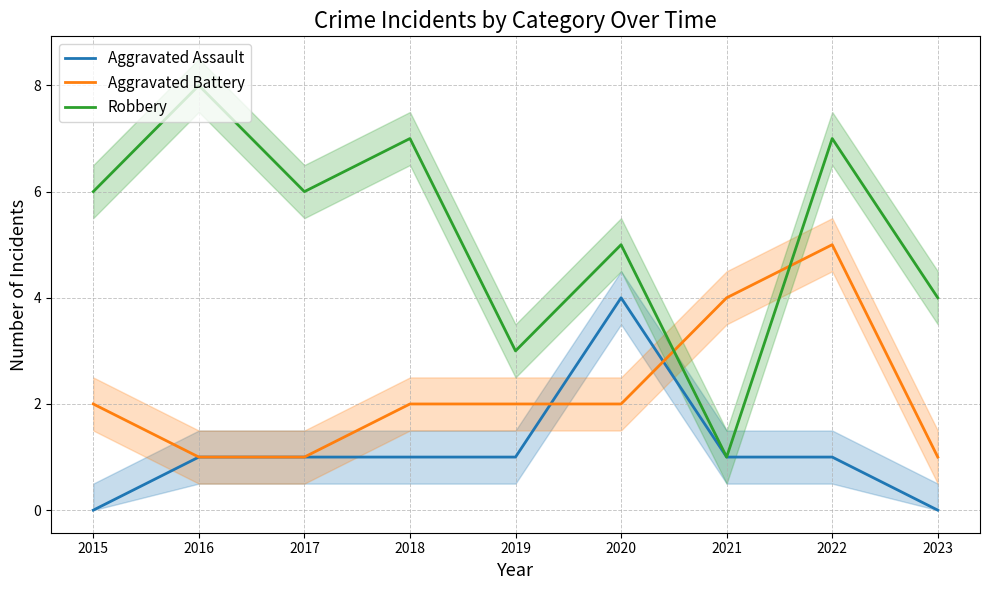

How many data points does each series have?

9